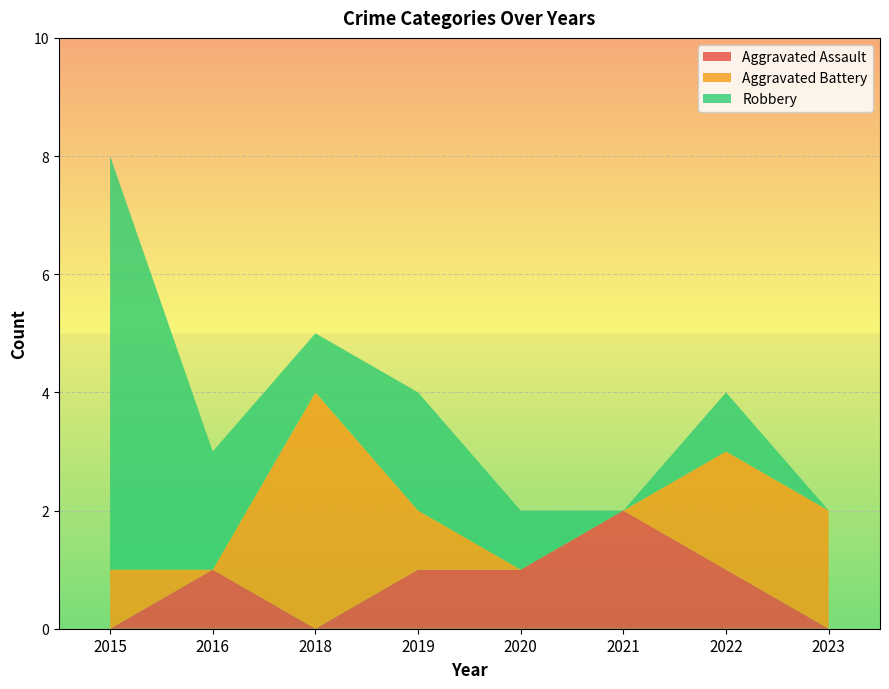

Reading right to left, what are all the values shown in this chart?

Aggravated Assault: 2023=0	2022=1	2021=2	2020=1	2019=1	2018=0	2016=1	2015=0
Aggravated Battery: 2023=2	2022=2	2021=0	2020=0	2019=1	2018=4	2016=0	2015=1
Robbery: 2023=0	2022=1	2021=0	2020=1	2019=2	2018=1	2016=2	2015=7